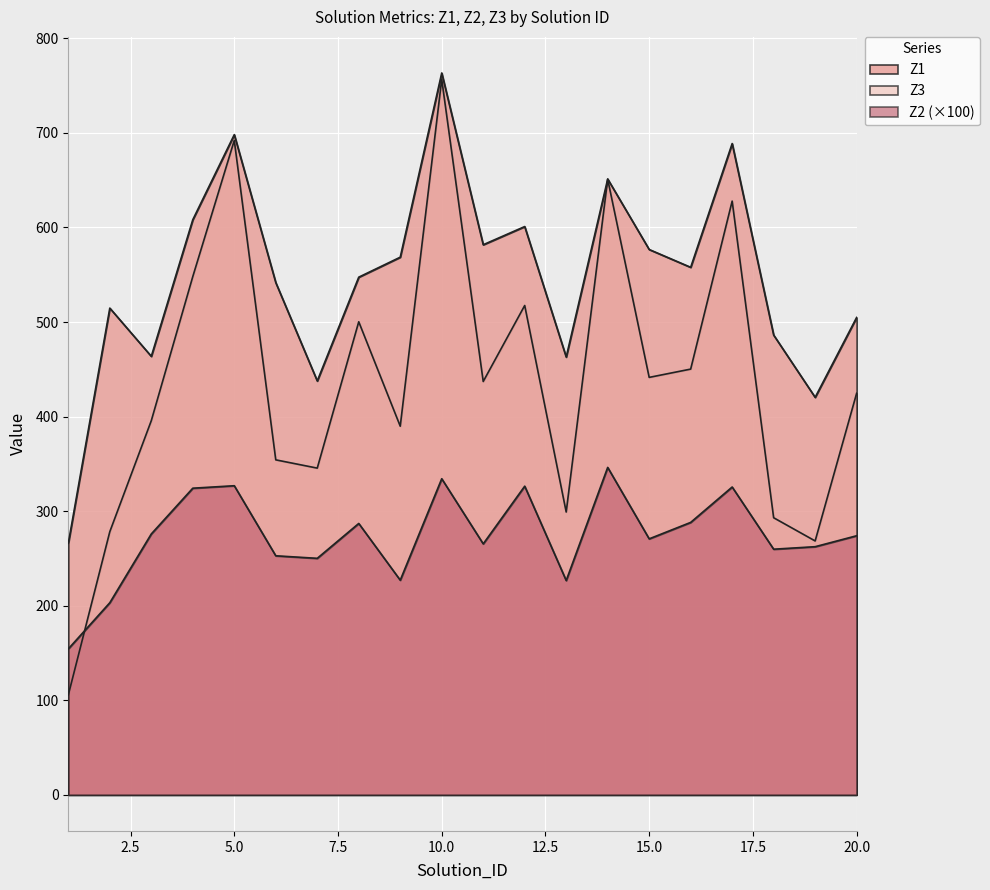

List the series in order of their overall mean, highest first.

Z1, Z3, Z2